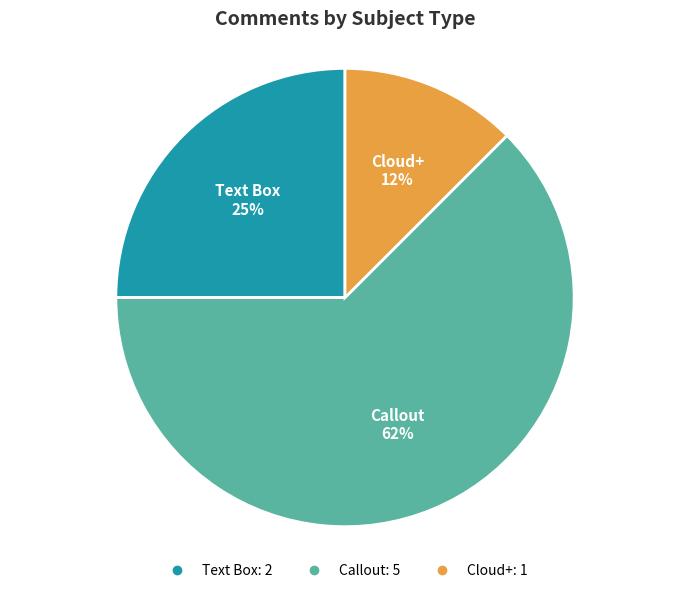

To the nearest percent, what percentage of the pie is Text Box?

25%